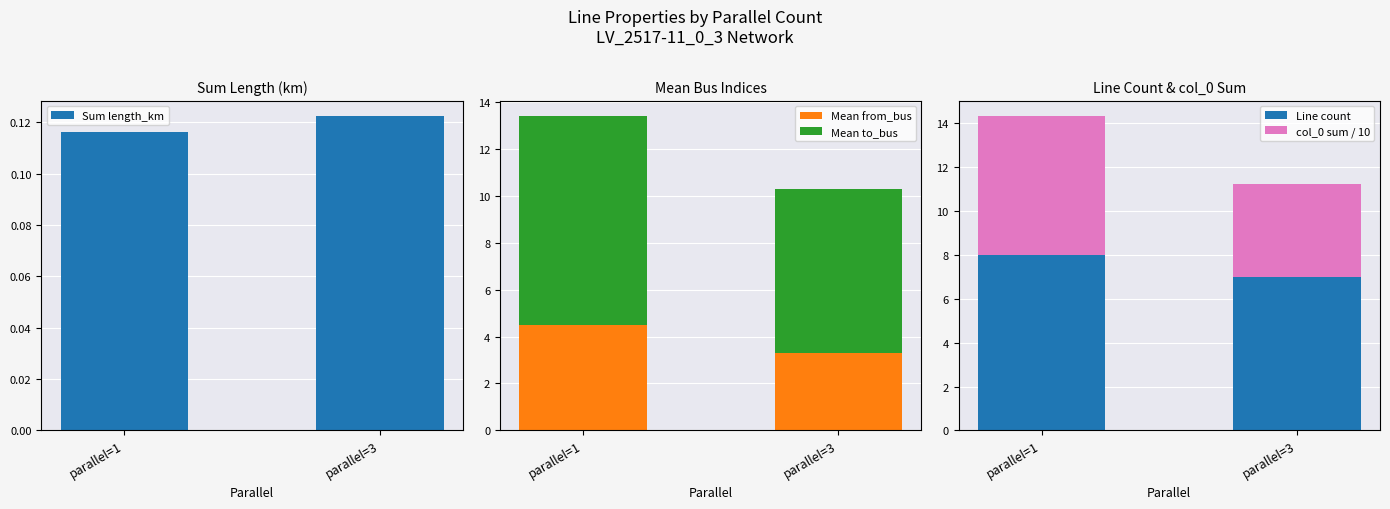

What is the highest value of the Sum length_km series?

0.1